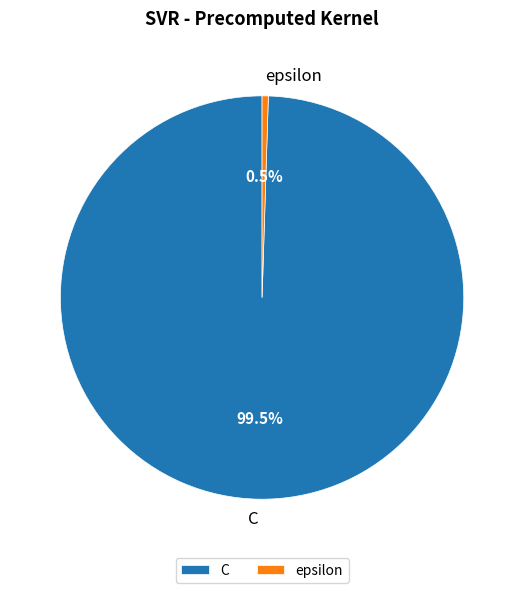

Approximately how many times larger is the value at C compared to epsilon?

200.0